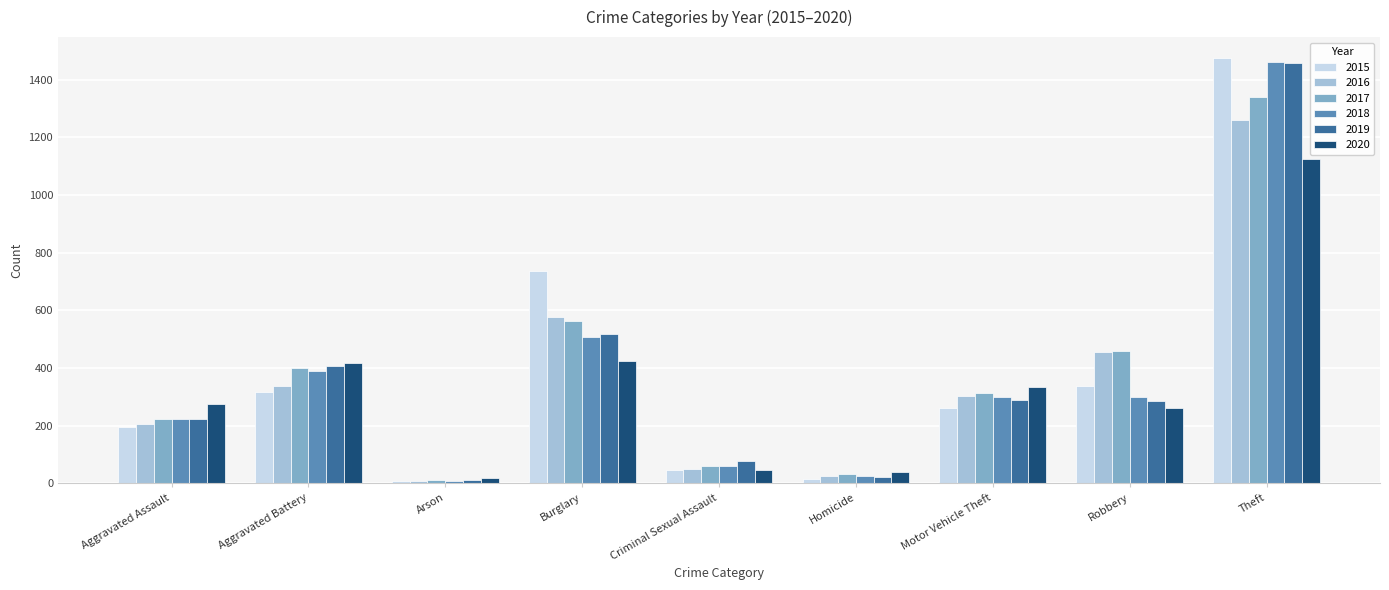

How many data points in 2018 are less than 298?

4